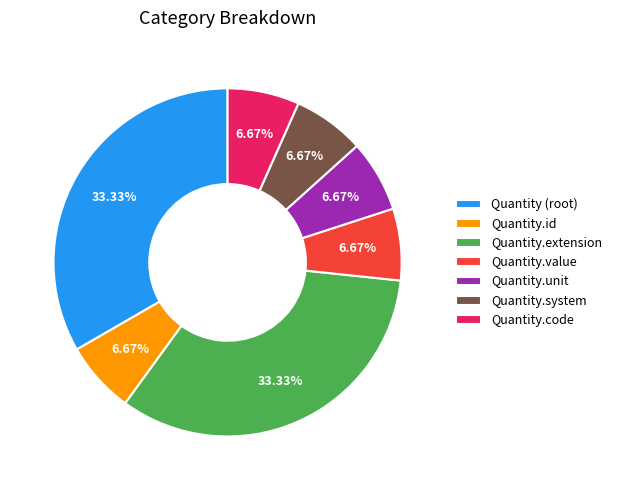

Is it true that Quantity.unit is 1% of the pie?

False